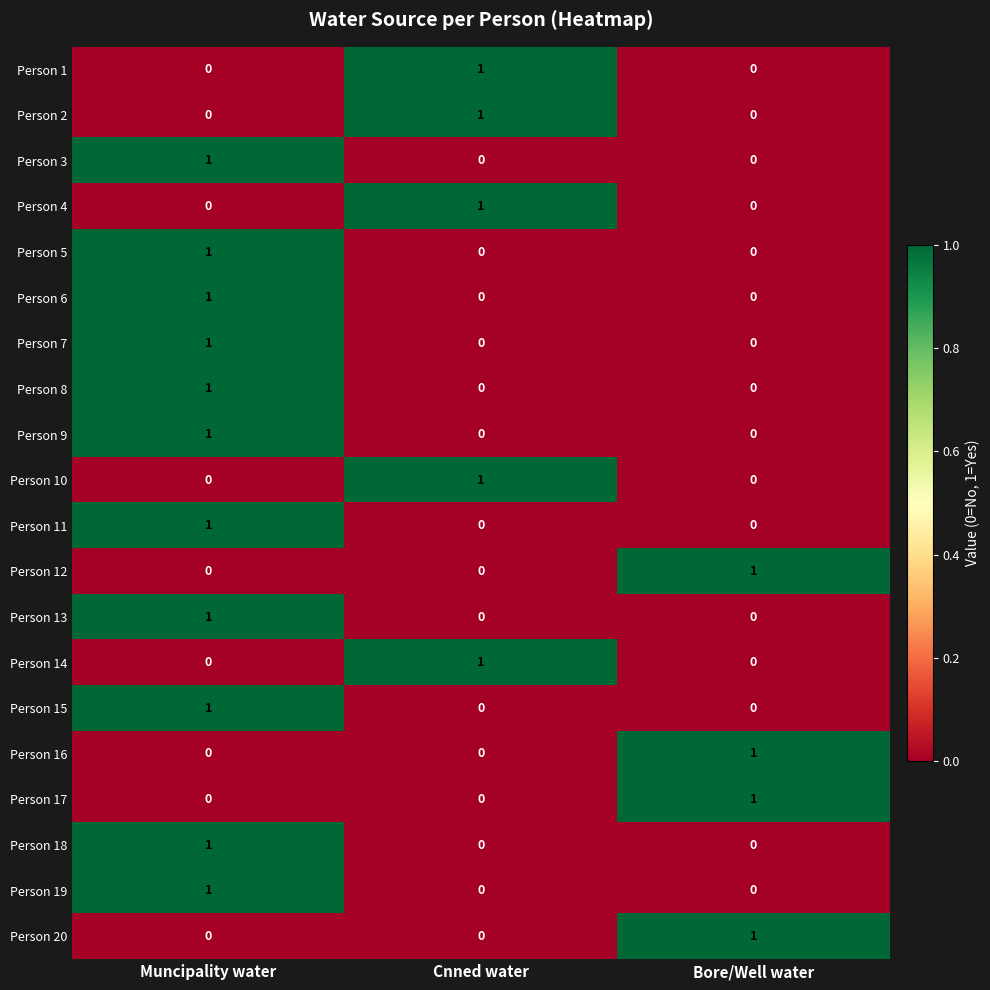

Count the Person 18 values in the range 0 to 1.

3